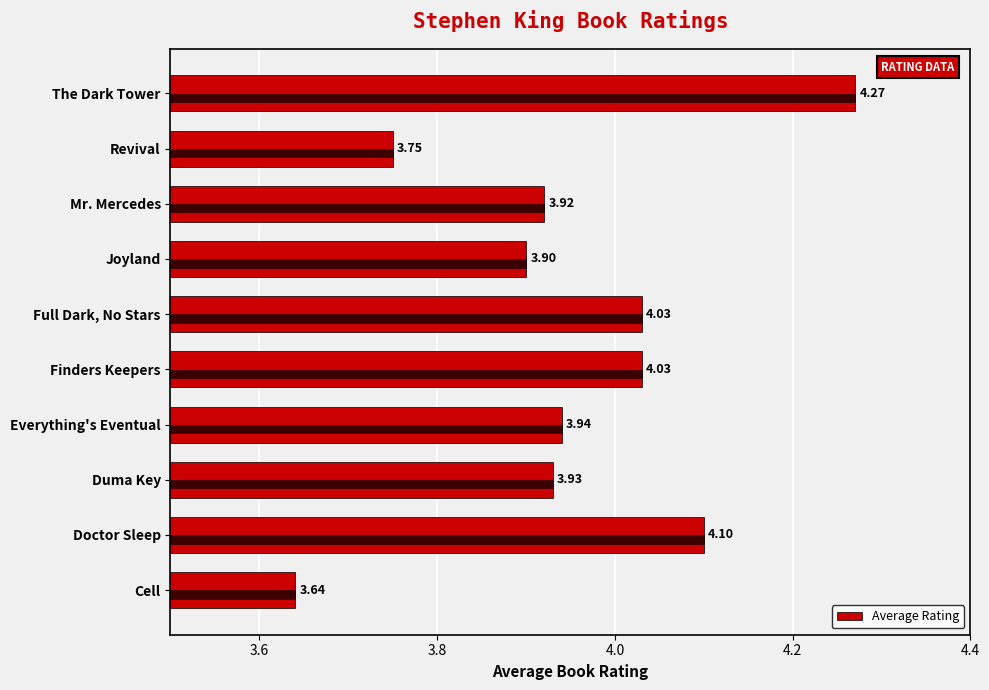

What is the difference between the values at Mr. Mercedes and The Dark Tower?

0.3